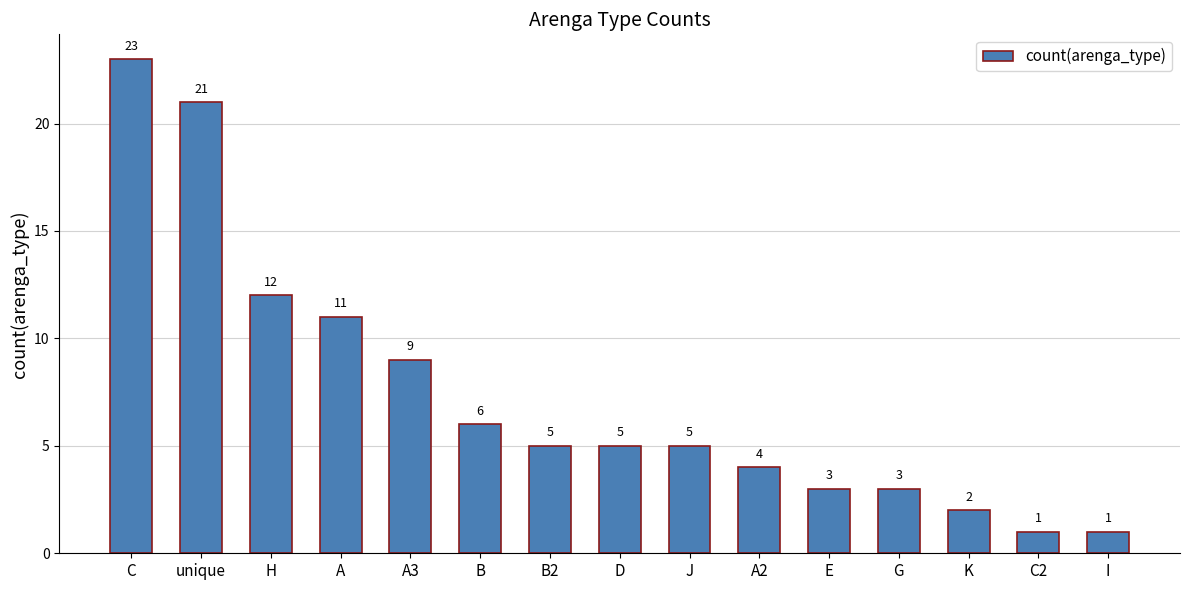

True or false: the data shows 23 at C.

True